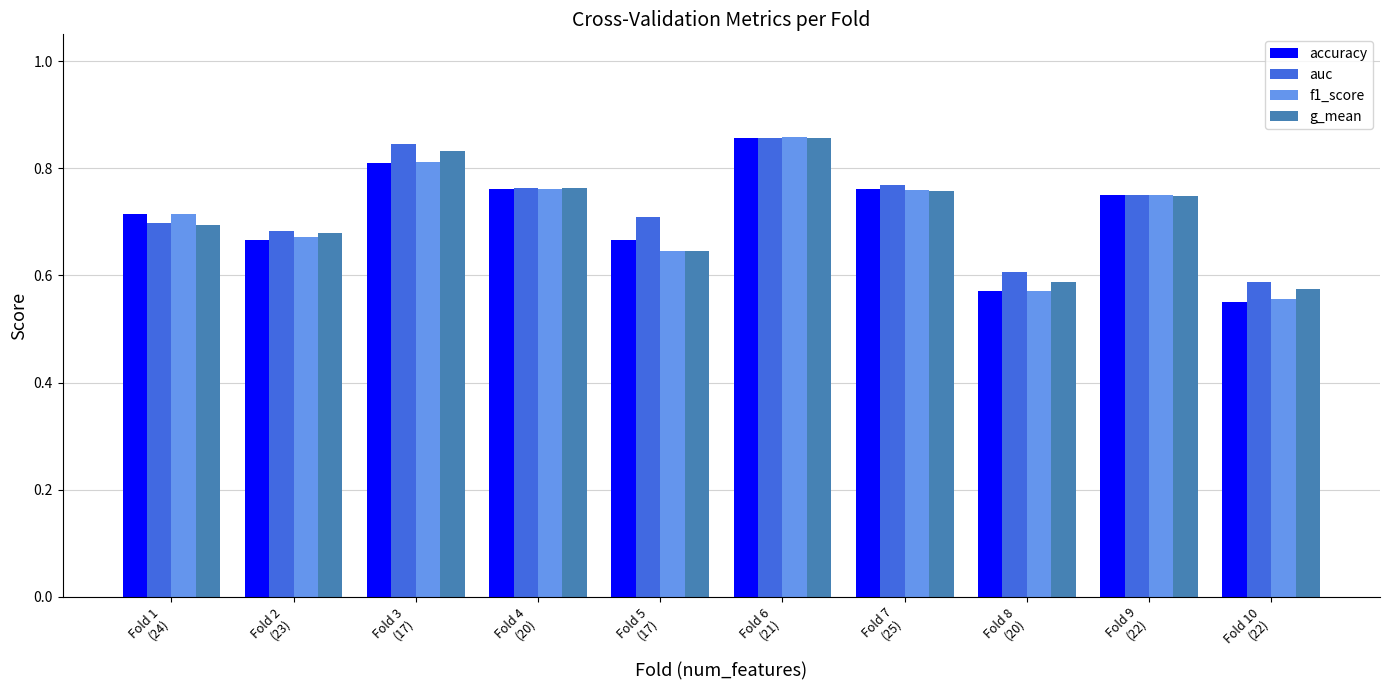

What are all the series names shown in the legend?

accuracy, auc, f1_score, g_mean